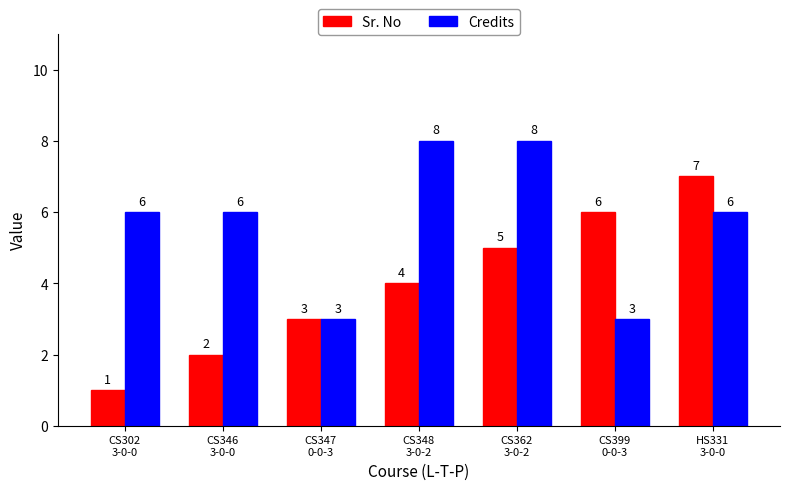

What is the value of the Credits bar at the 2nd from the left?

6